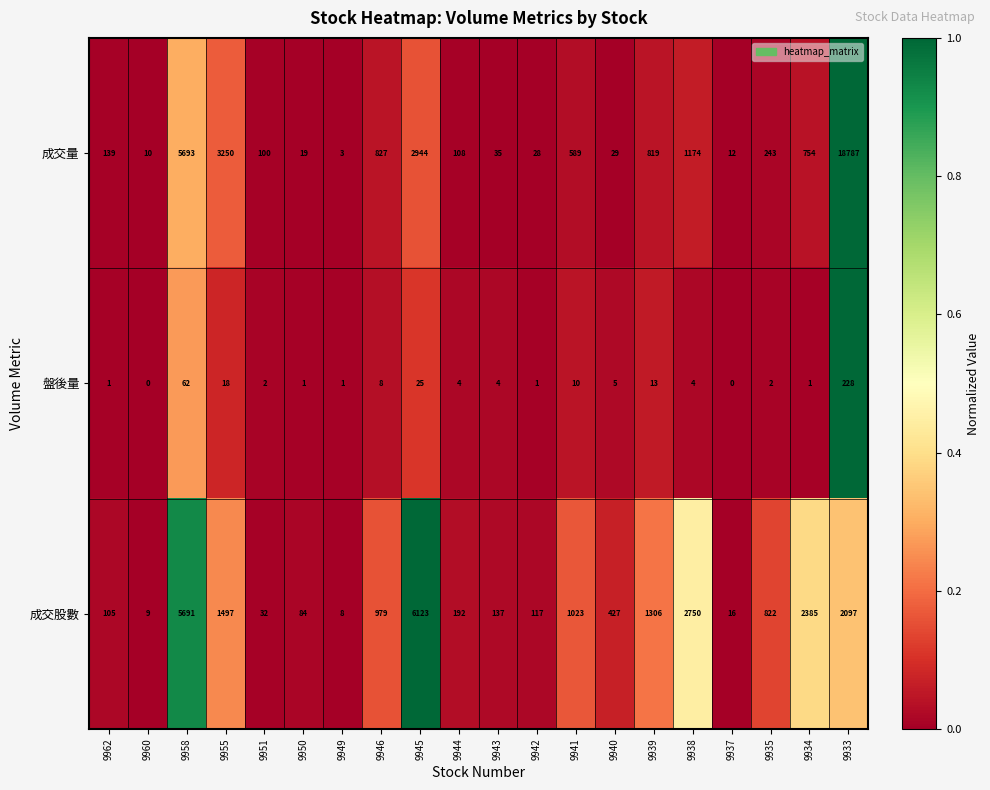

Where does the 盤後量 series first go above 4?

9958